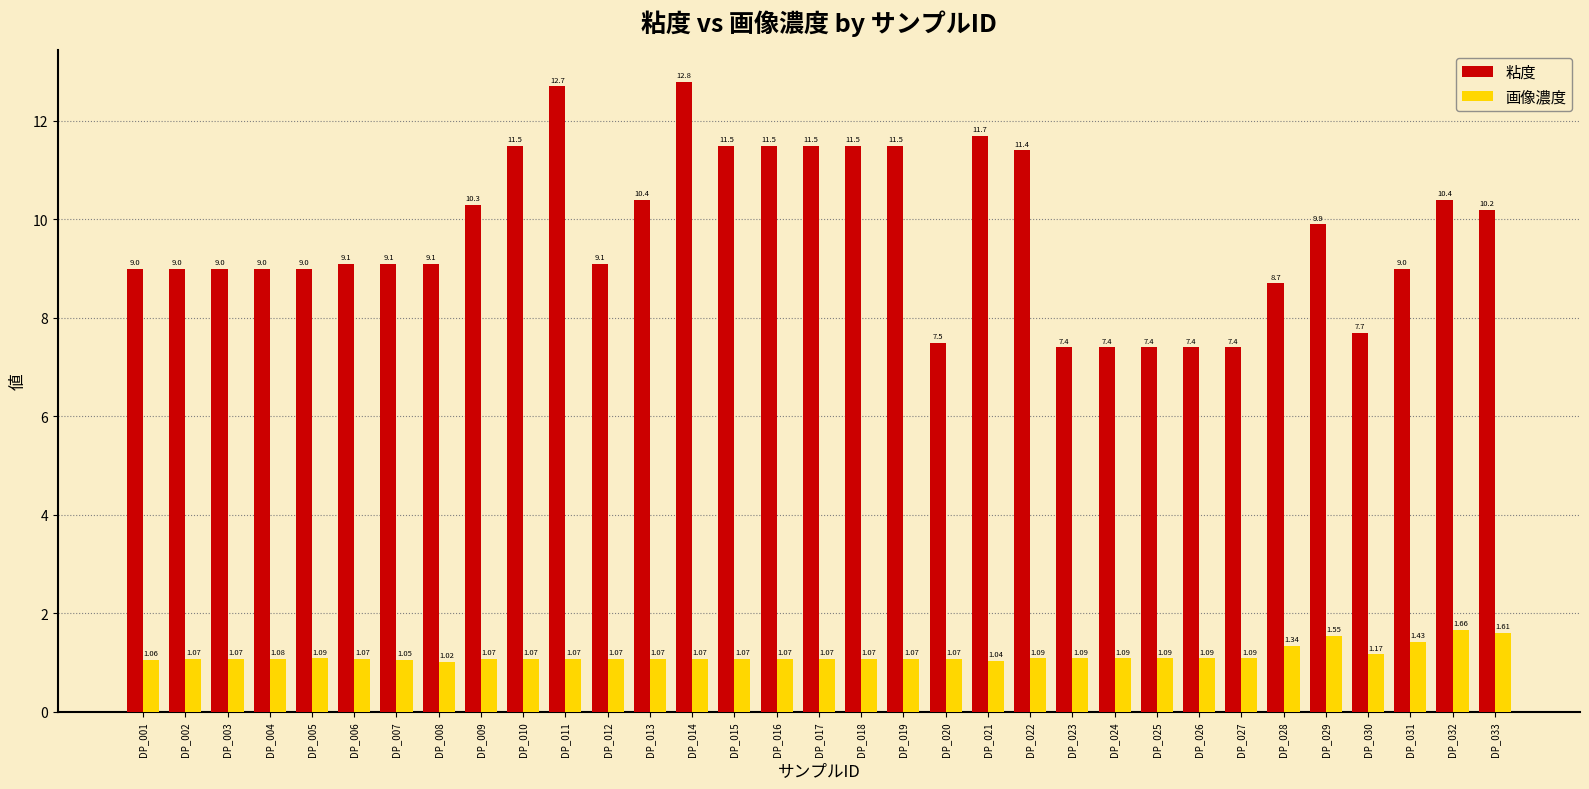

Is the value of 画像濃度 at DP_009 greater than the value of 粘度 at DP_015?

No